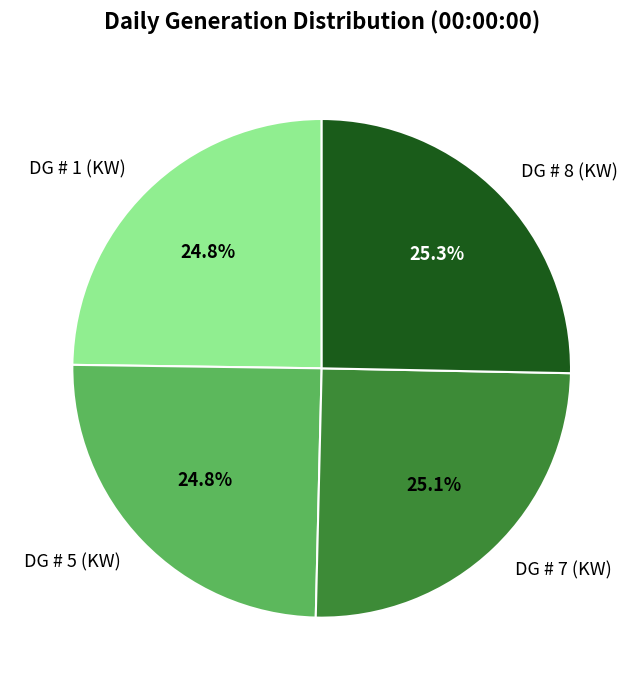

Approximately how many times larger is the value at DG # 7 (KW) compared to DG # 8 (KW)?

1.0